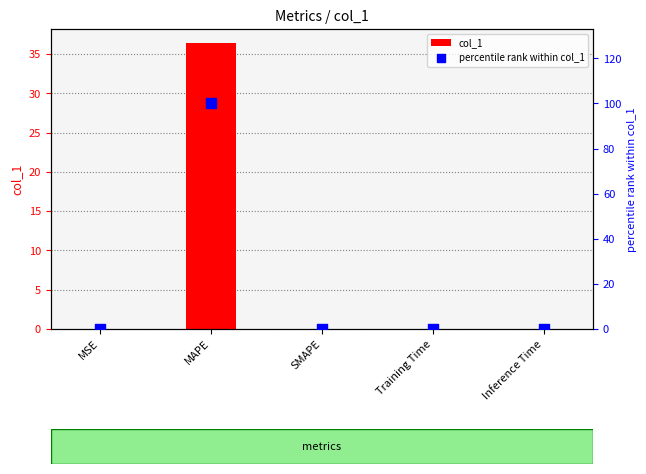

At which category is the sum across all series the highest?

MAPE